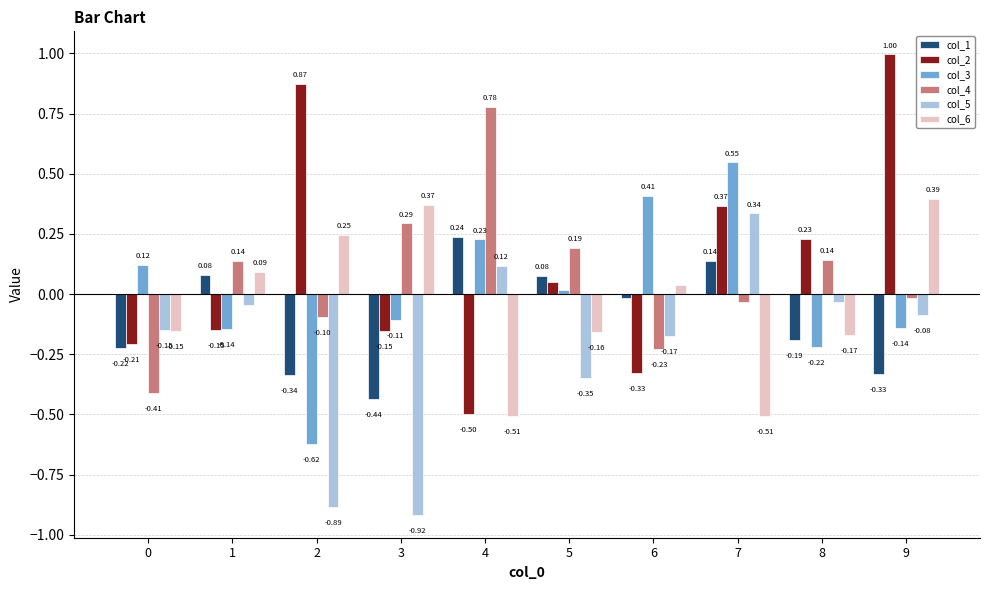

Between 3 and 8, which series saw the biggest shift?

col_5